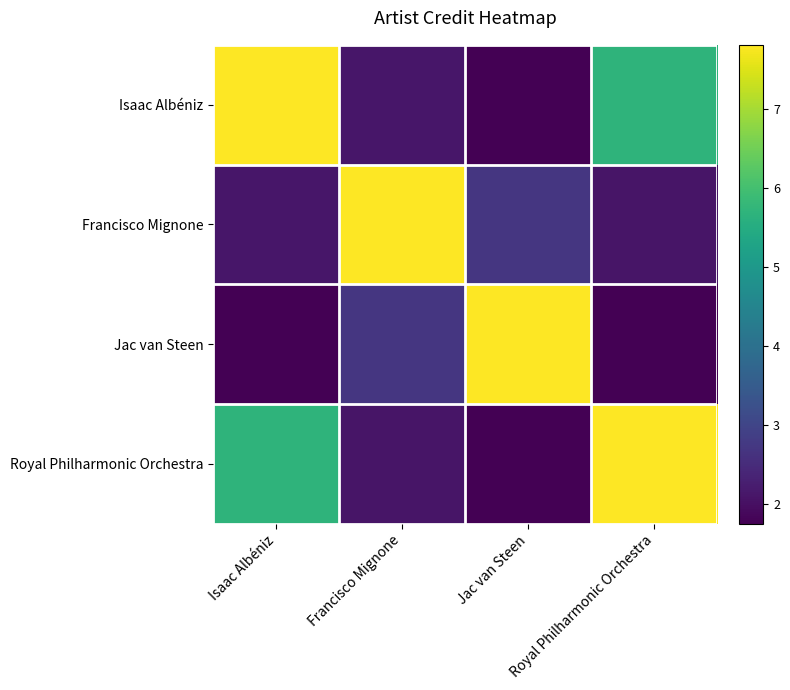

Which label corresponds to the smallest value in the chart?

Royal Philharmonic Orchestra